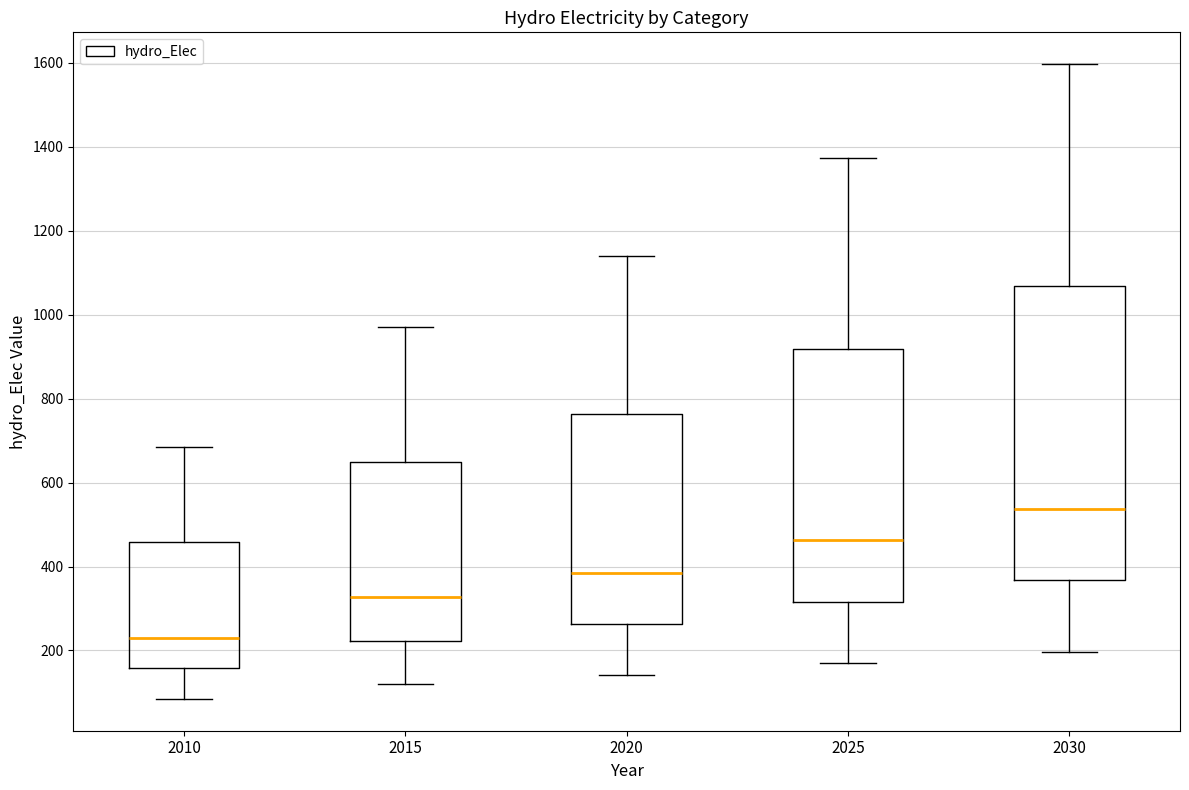

Reading left to right, transcribe this box plot: for each box, give where its median line is, the range the box spans, and where its two whiskers end, as read against the y-axis. The values are not printed on the chart, so give them approximately, as read against the axis.

2010: median 240, box 160 to 460, whiskers 80 to 680
2015: median 320, box 220 to 640, whiskers 120 to 980
2020: median 380, box 260 to 760, whiskers 140 to 1140
2025: median 460, box 320 to 920, whiskers 160 to 1380
2030: median 540, box 360 to 1060, whiskers 200 to 1600